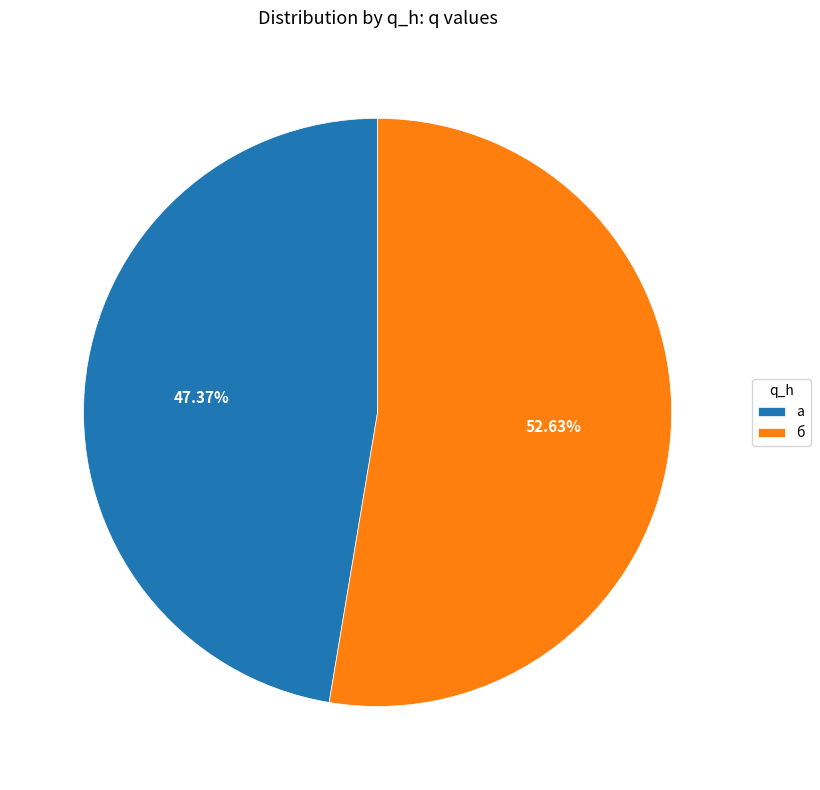

Rank the categories by value from highest to lowest.

б, а